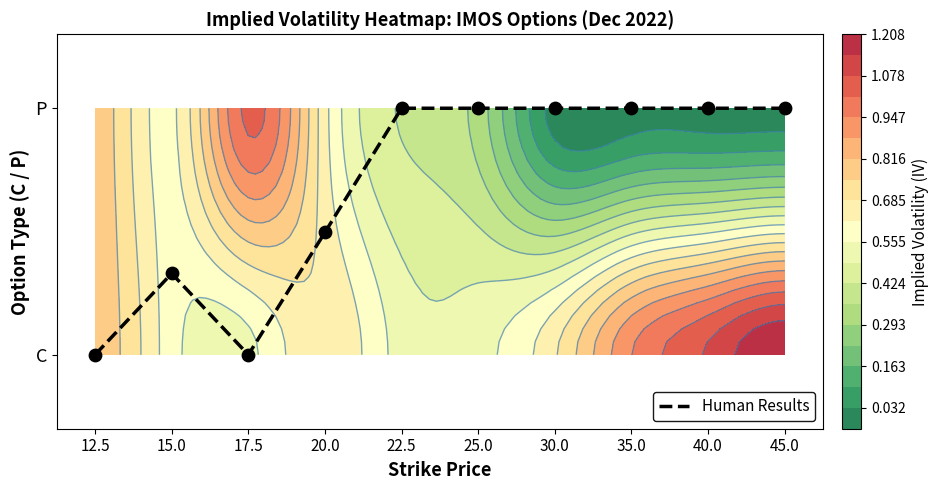

List the labels in order of value, smallest first.

12.5, 17.5, 15.0, 20.0, 22.5, 25.0, 30.0, 35.0, 40.0, 45.0